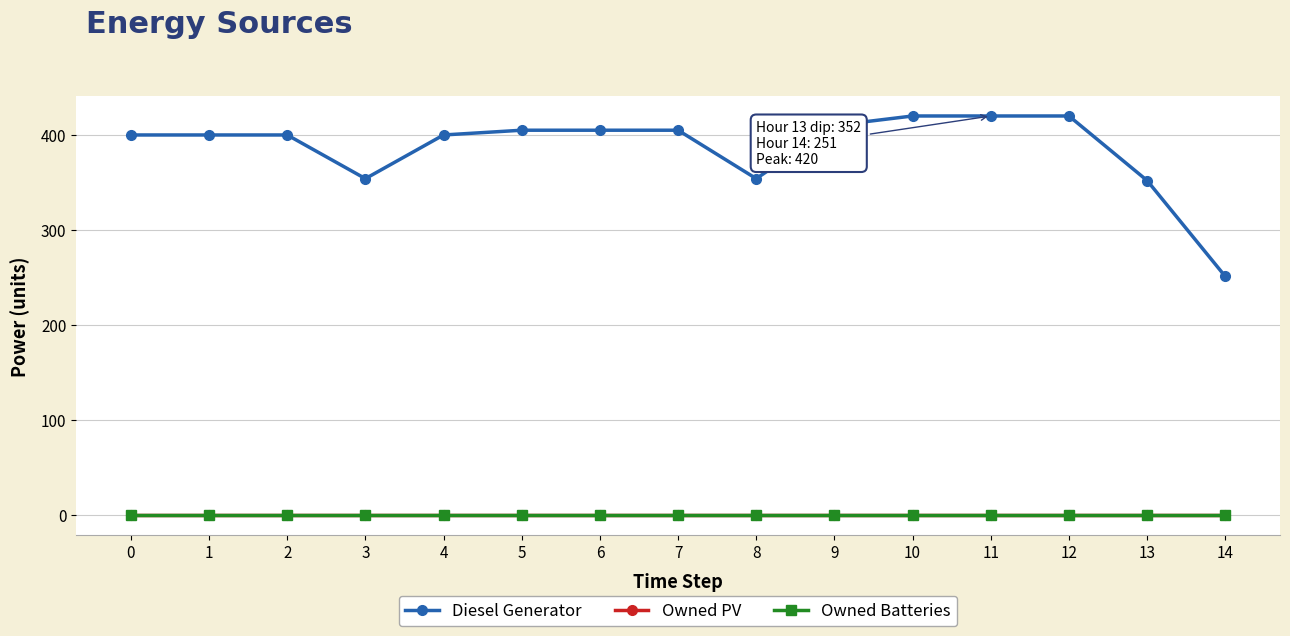

Is this an area chart (filled region under the line)?

No